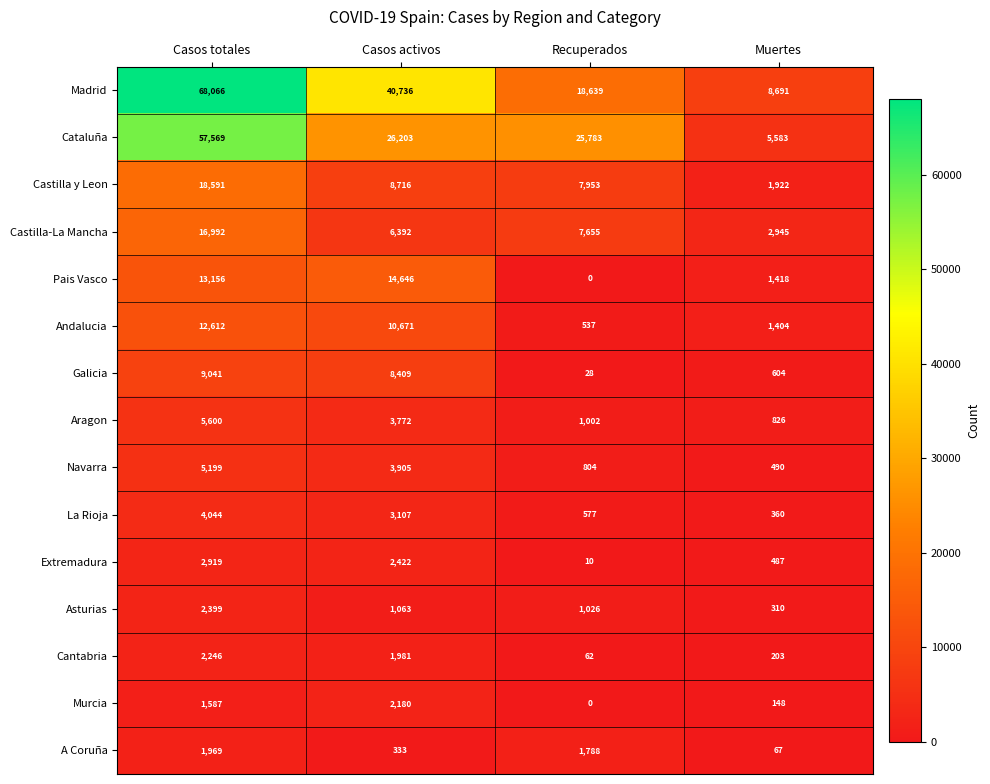

What is the maximum value shown in the chart?

68066